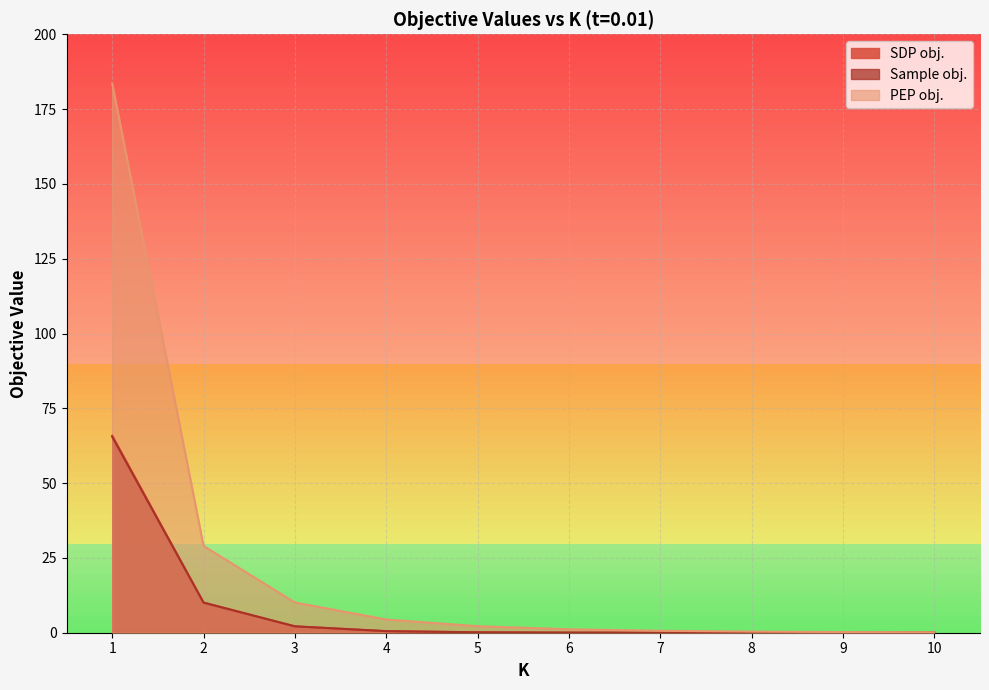

Between 7 and 8, which is larger?

7